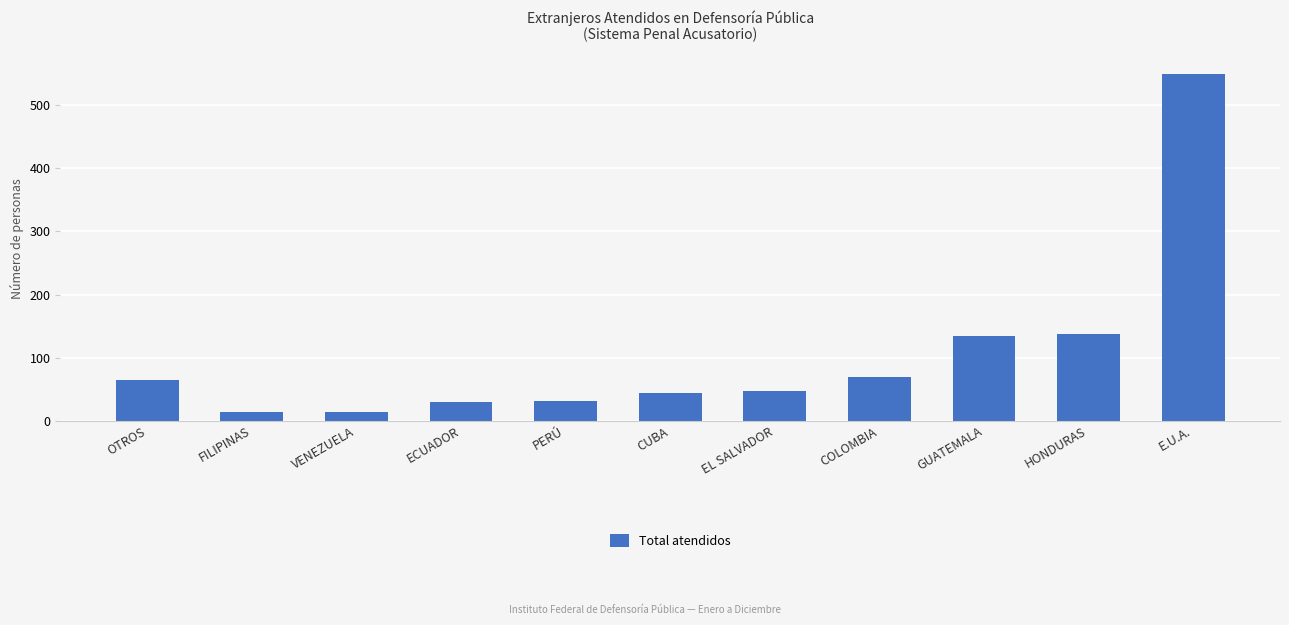

What is the value of the 3rd bar from the left?

14